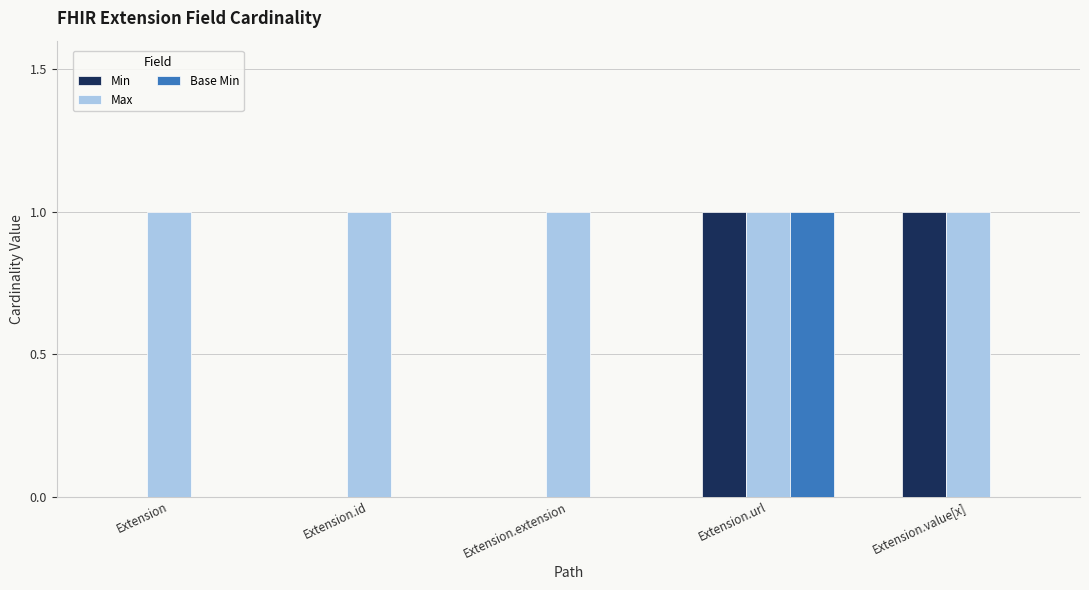

What are all the series names shown in the legend?

Min, Max, Base Min